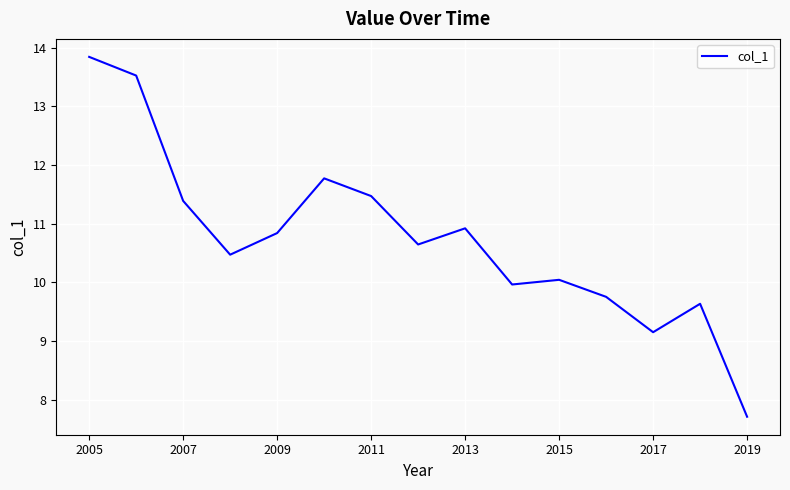

What is the maximum value shown in the chart?

13.8